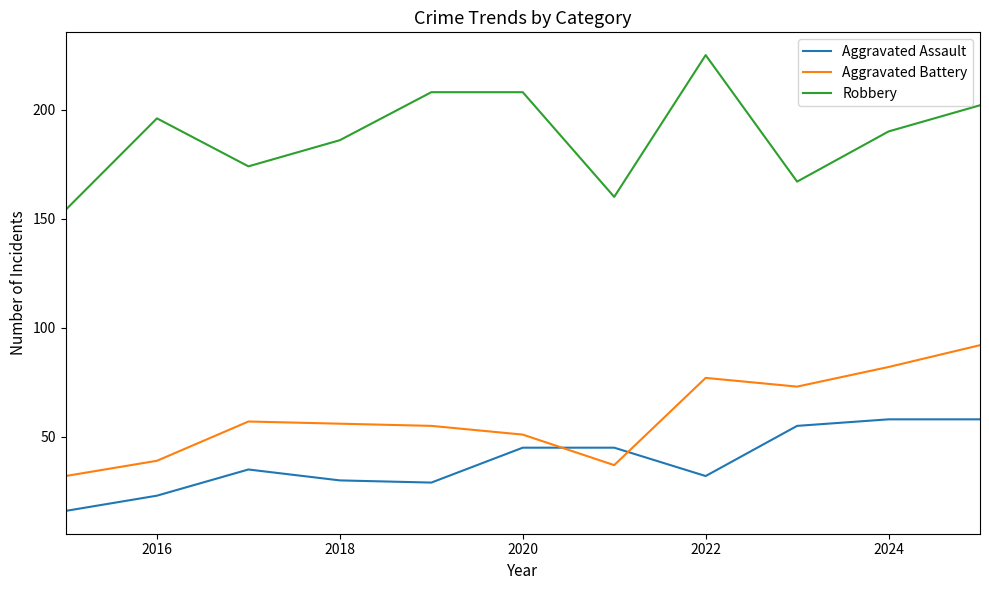

Does the chart display data point markers on the line(s)?

No